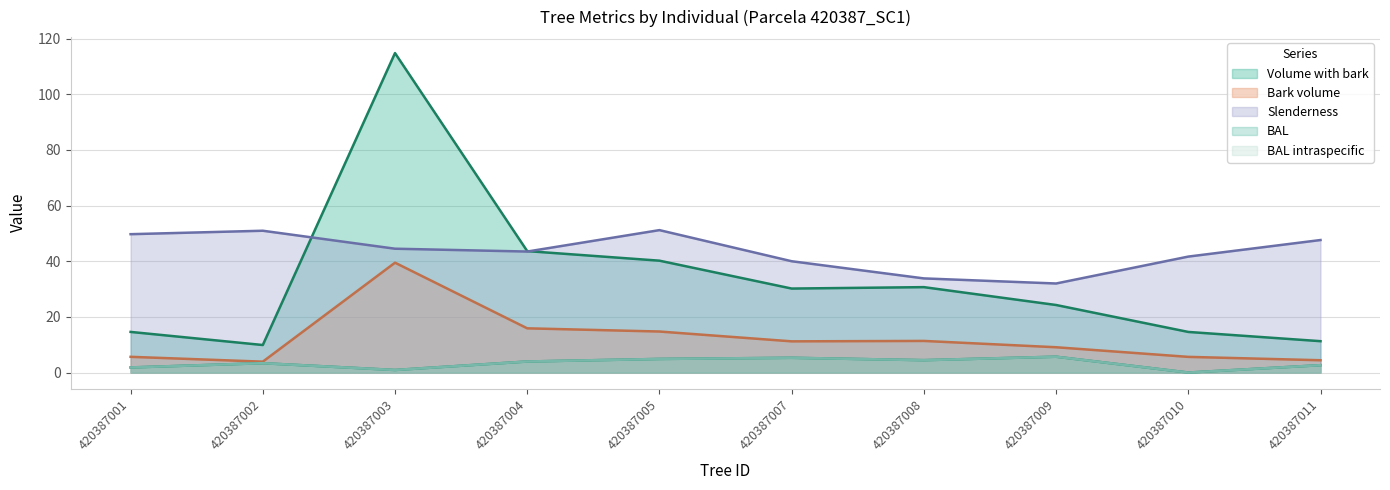

Is it true that v_con_corteza equals 9.9 at 420387002?

True